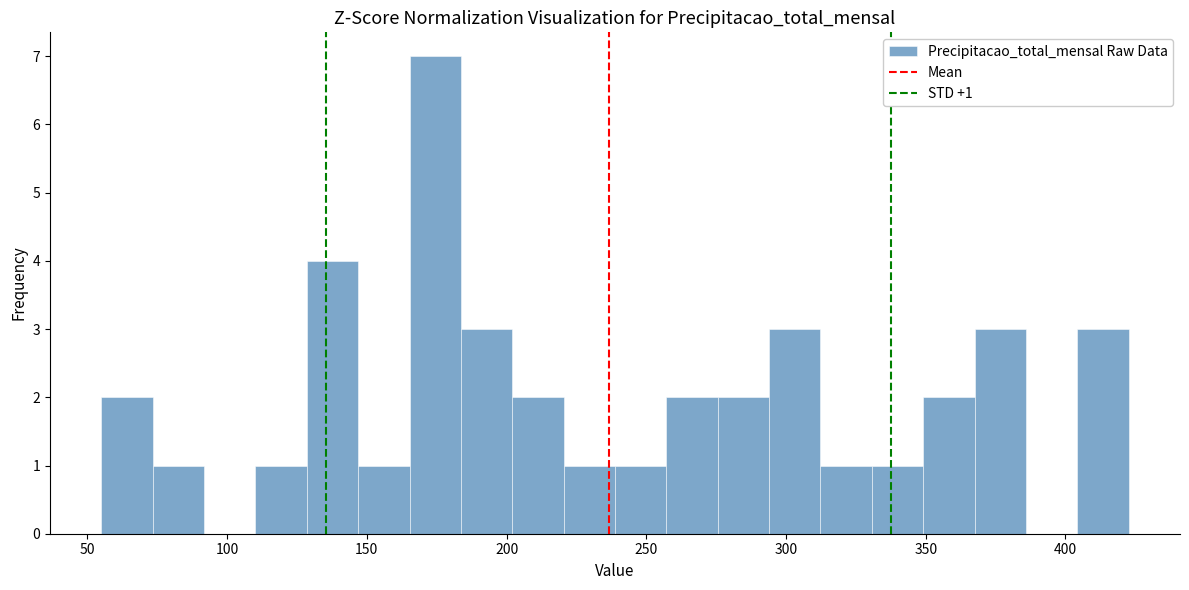

Read against the x-axis, roughly where is the centre of the tallest bar?

175